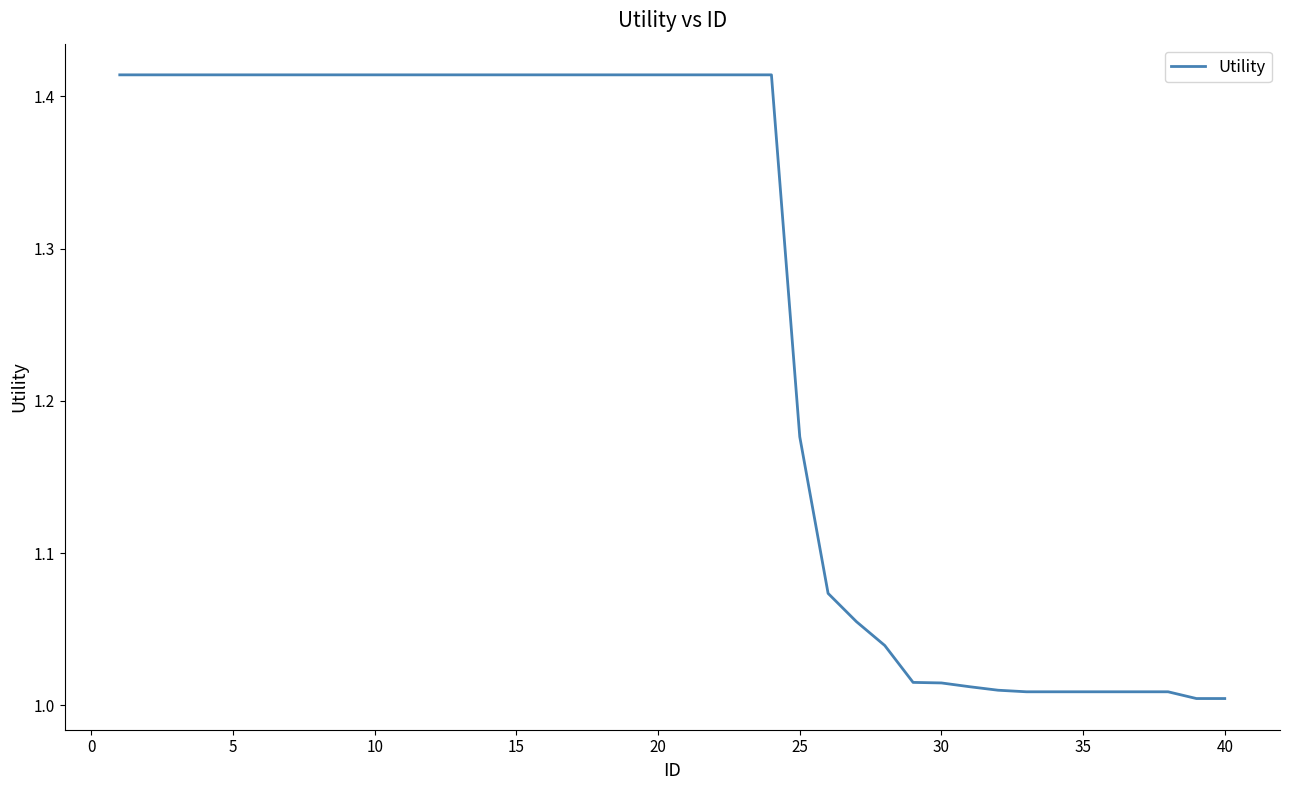

What is the difference between the maximum and minimum values?

0.4